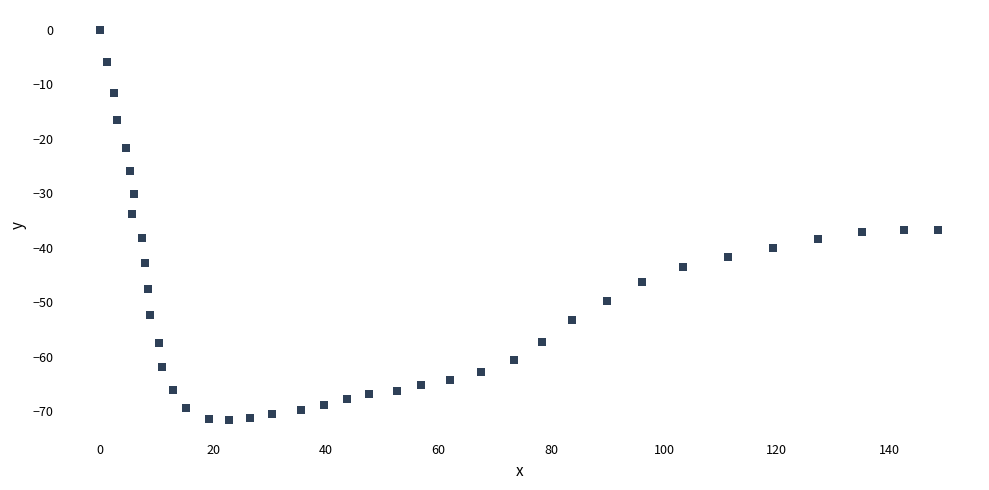

What is the range of X values (max minus min)?

148.6